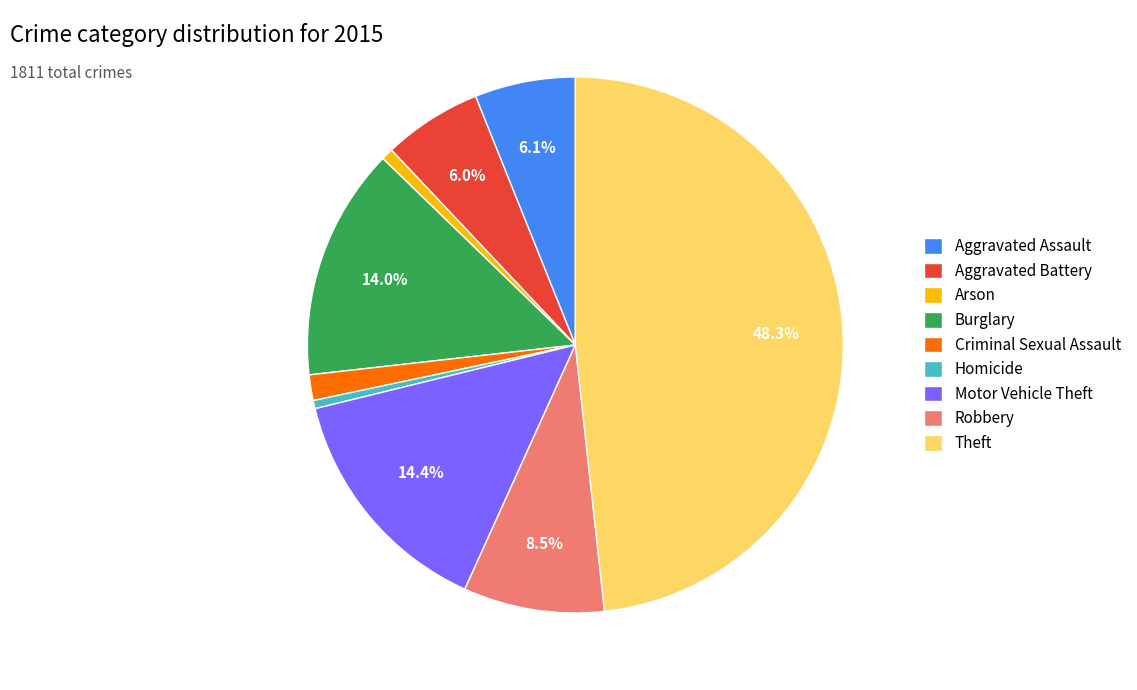

Approximately how many times larger is the value at Theft compared to Homicide?

97.1